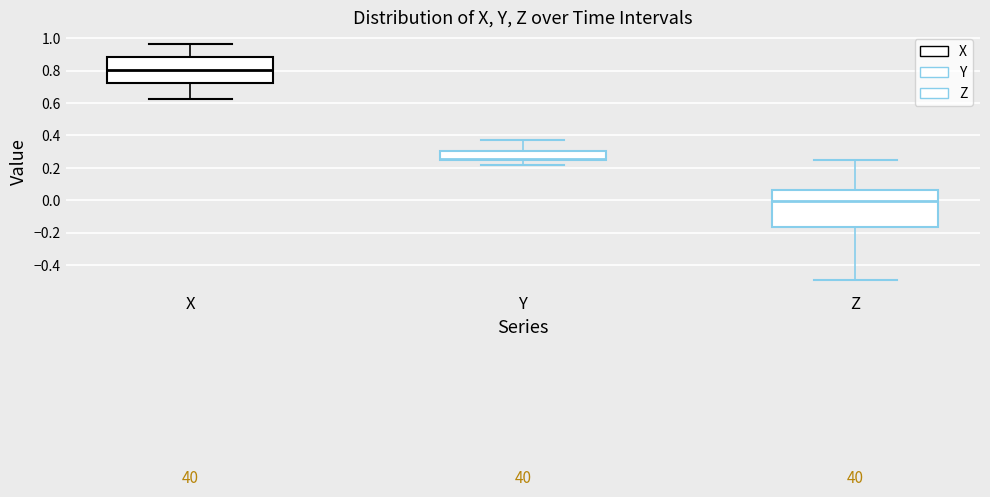

Which box is the tallest, from its lower edge to its upper edge?

Z